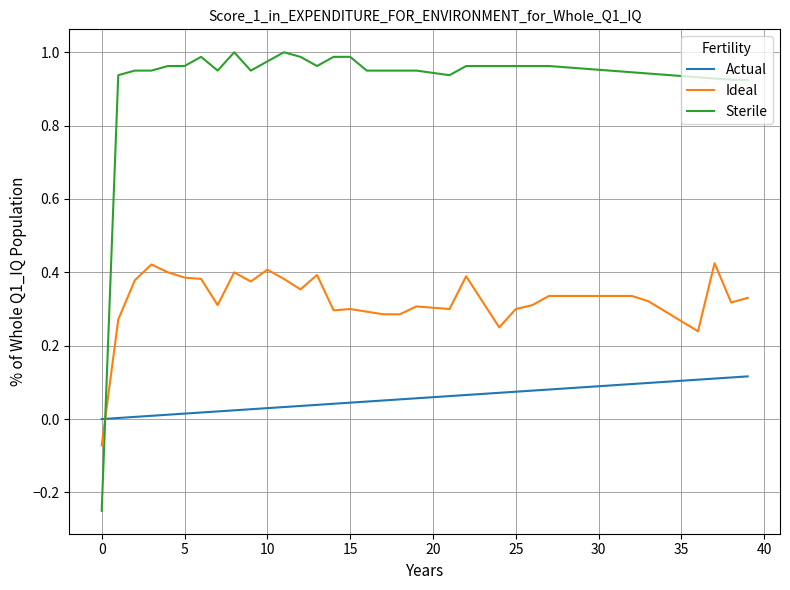

What are all the series names shown in the legend?

Actual, Ideal, Sterile